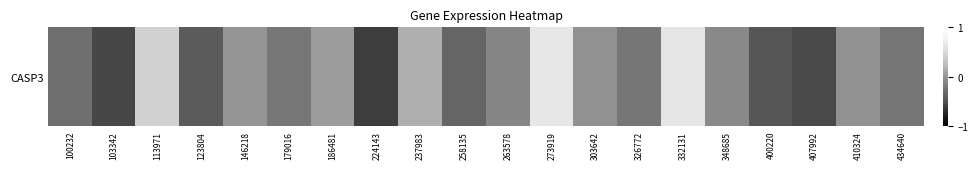

Which has a higher value, 224143 or 237983?

237983